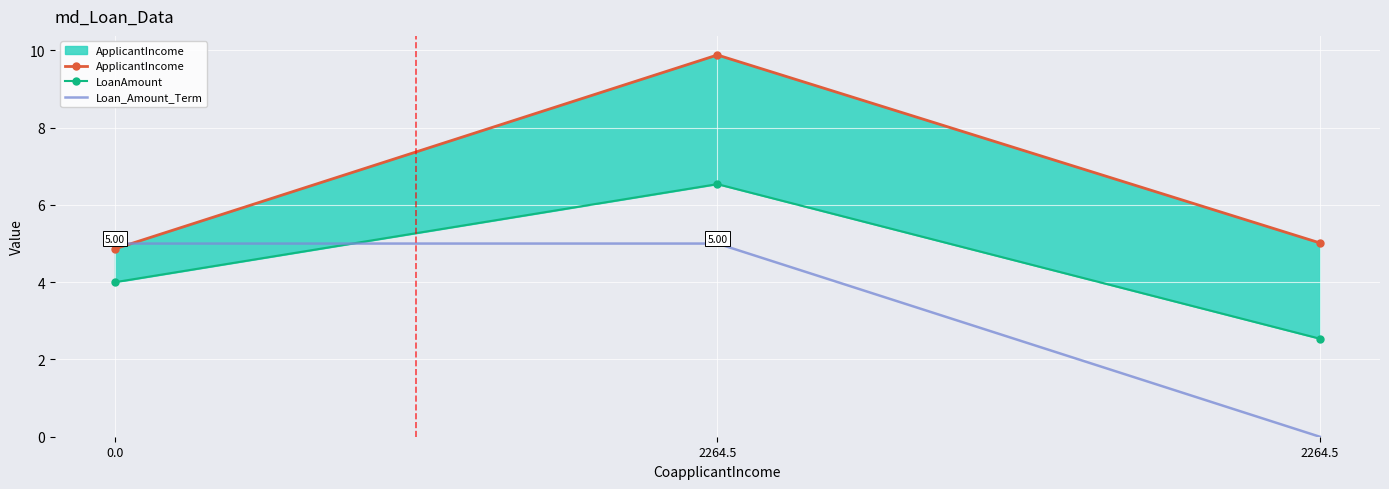

Reading left to right, list all the values displayed in this chart.

ApplicantIncome: 0.0=4.9	2264.5=9.9	2264.5=5.0
LoanAmount: 0.0=4.0	2264.5=6.5	2264.5=2.5
Loan_Amount_Term: 0.0=5.0	2264.5=5.0	2264.5=0.0